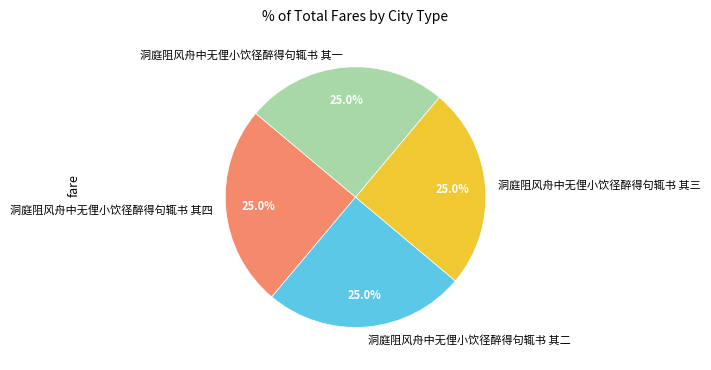

Is there any slice that represents more than half of the pie?

No